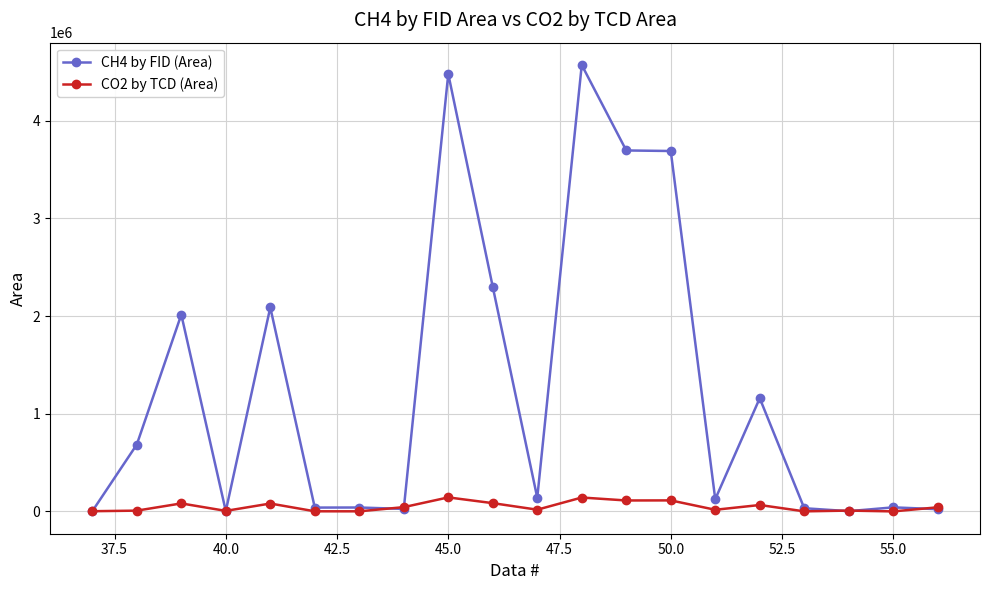

Does the chart display data point markers on the line(s)?

Yes